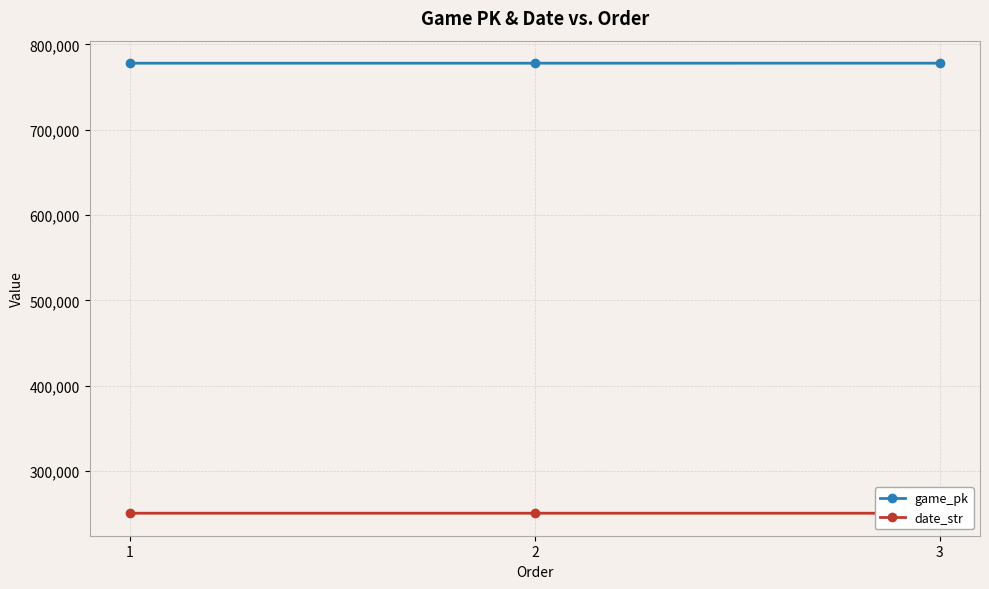

What is the value of the game_pk point at the 1st from the left?

778071